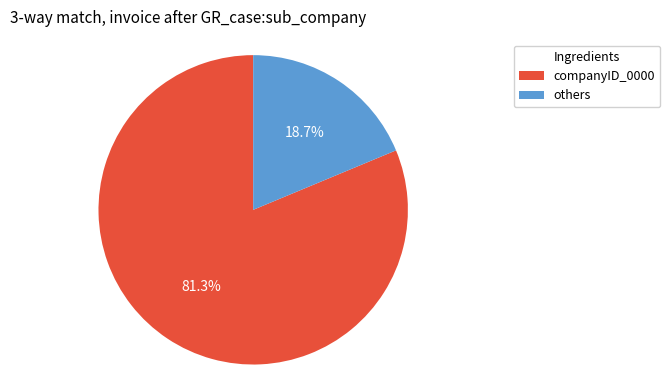

Is there any slice that represents more than half of the pie?

Yes